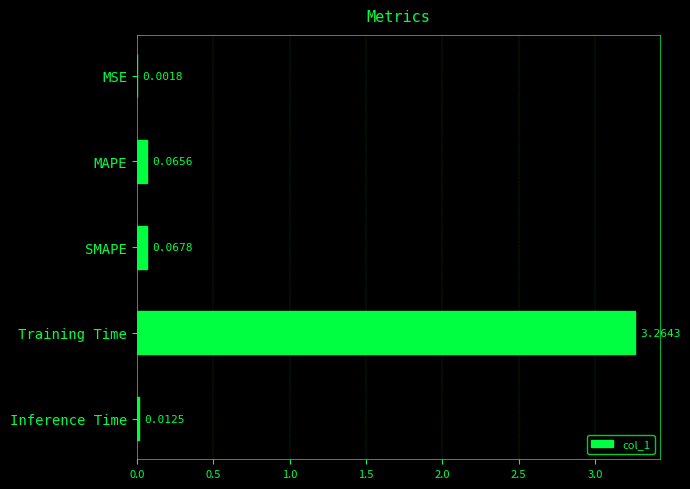

At which label is the value closest to 1?

SMAPE